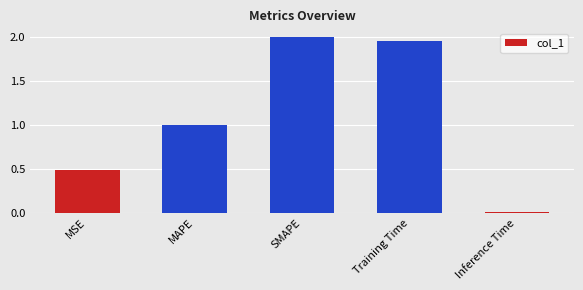

How many bars are there in total?

5